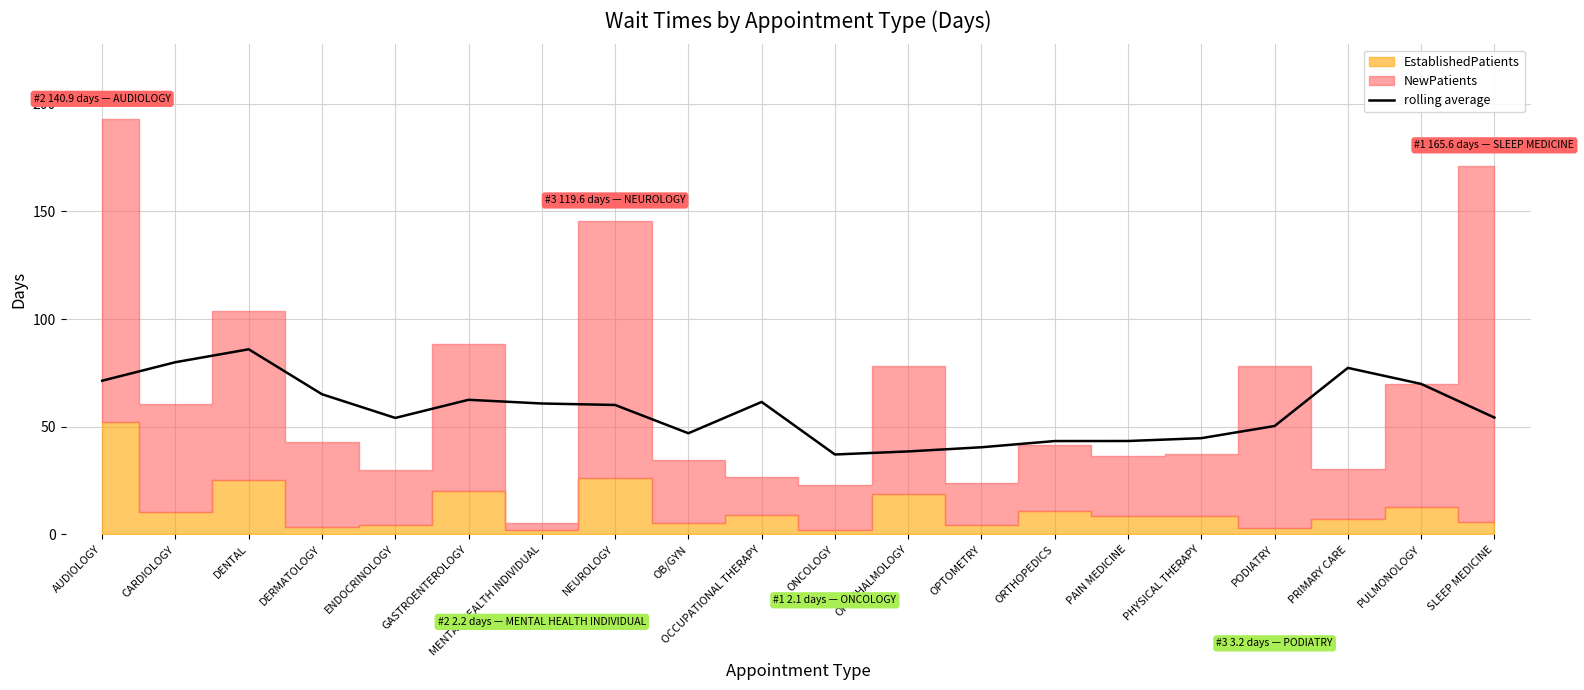

Is it true that the value at GASTROENTEROLOGY is 81.6?

False